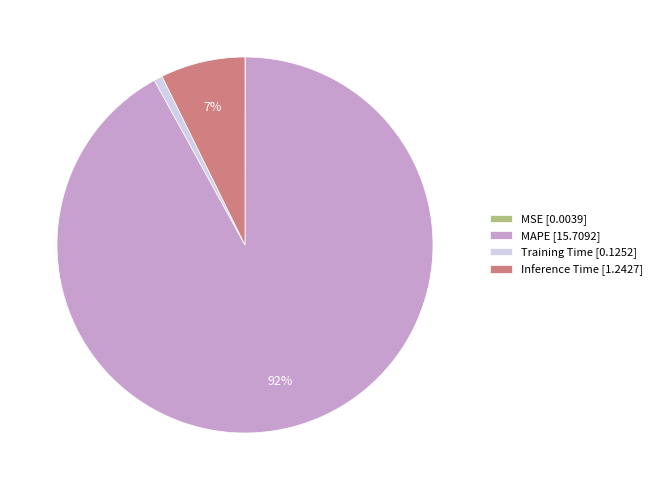

Is it true that MAPE [15.7092] is 92% of the pie?

True